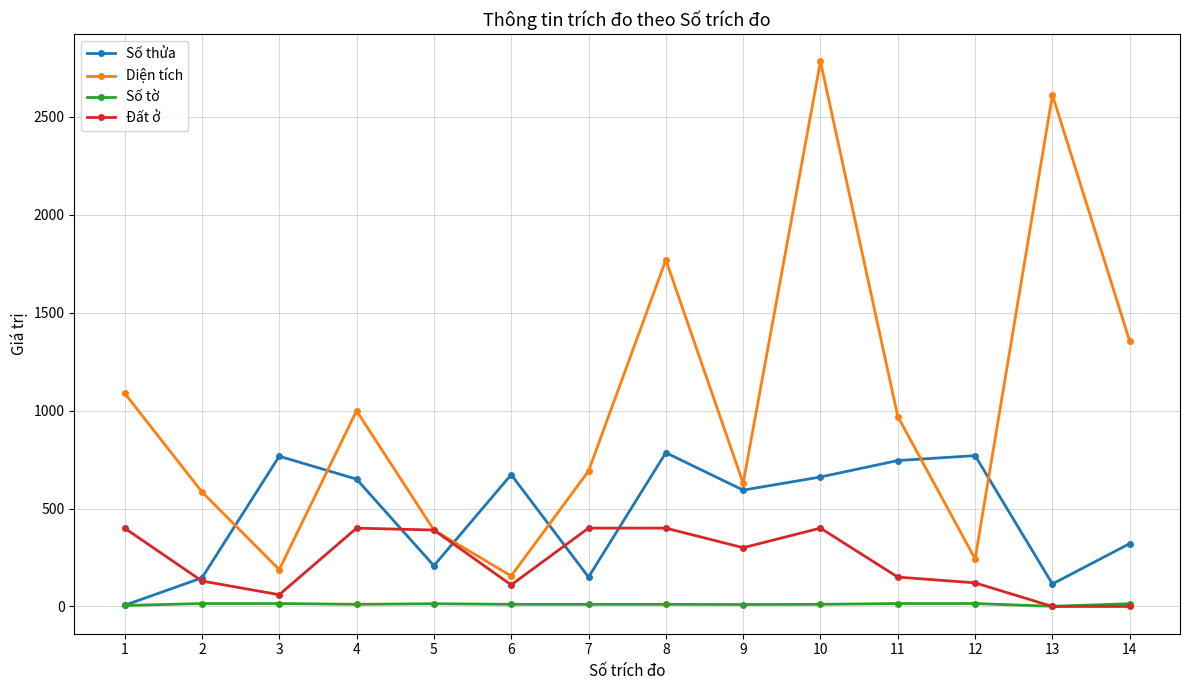

What is the spread (max minus min) of values at 1?

1084.1